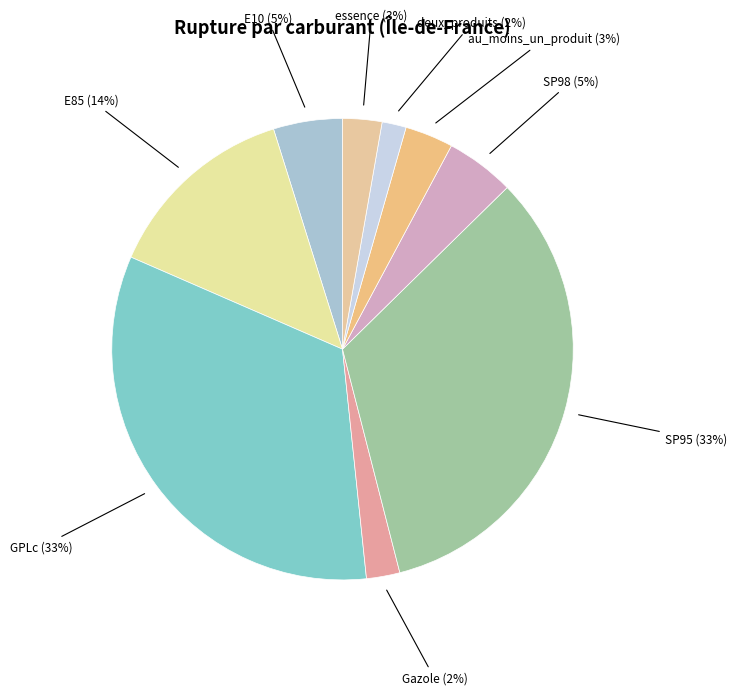

Does GPLc represent more than half of the total?

No